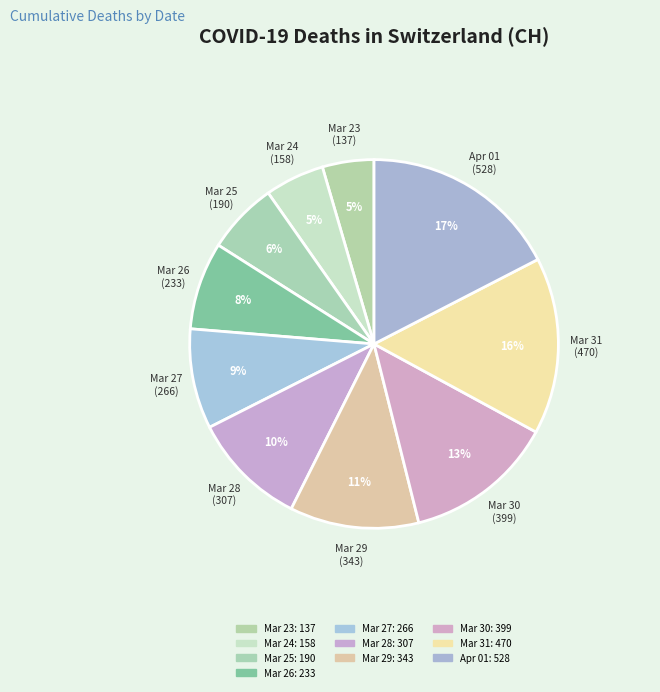

Which slice is the largest?

2020-04-01